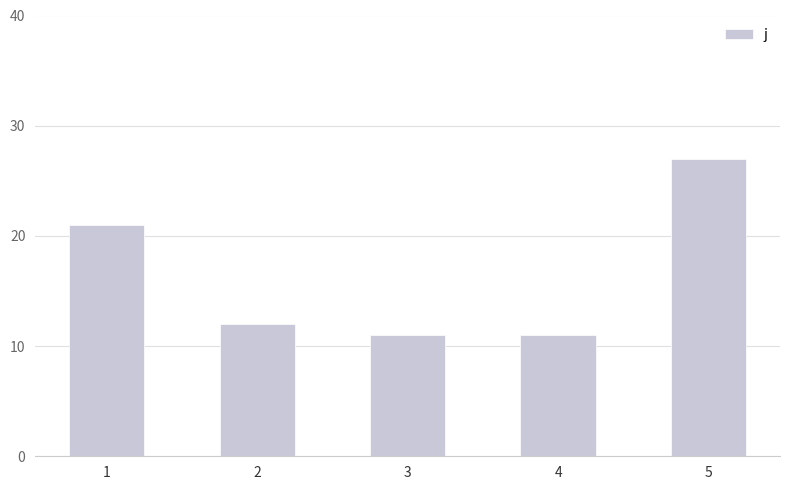

At which label does the data first exceed 12?

1